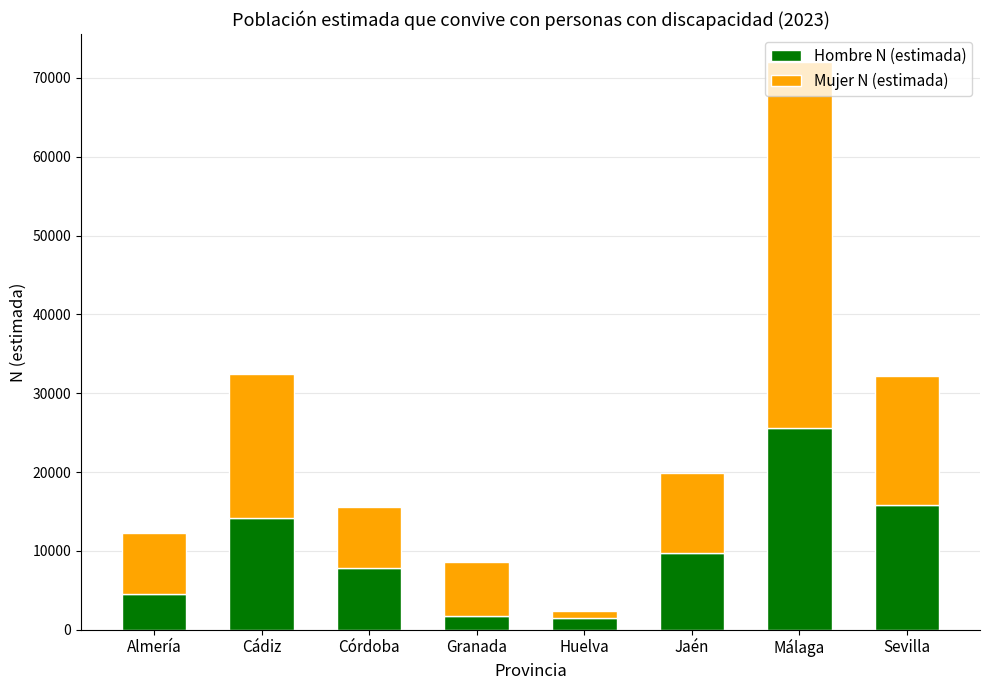

At which category is the sum across all series the highest?

Málaga